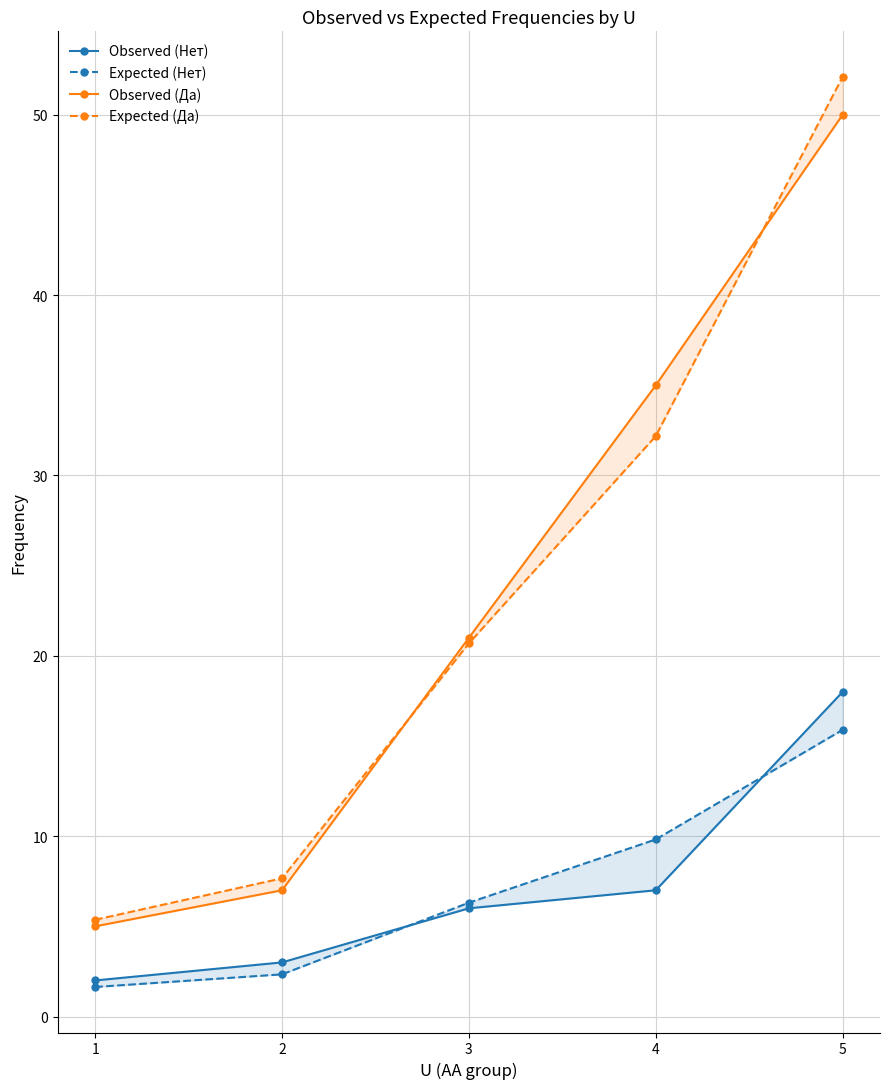

What is the value of the Expected (Нет) point at the 3rd from the left?

6.3